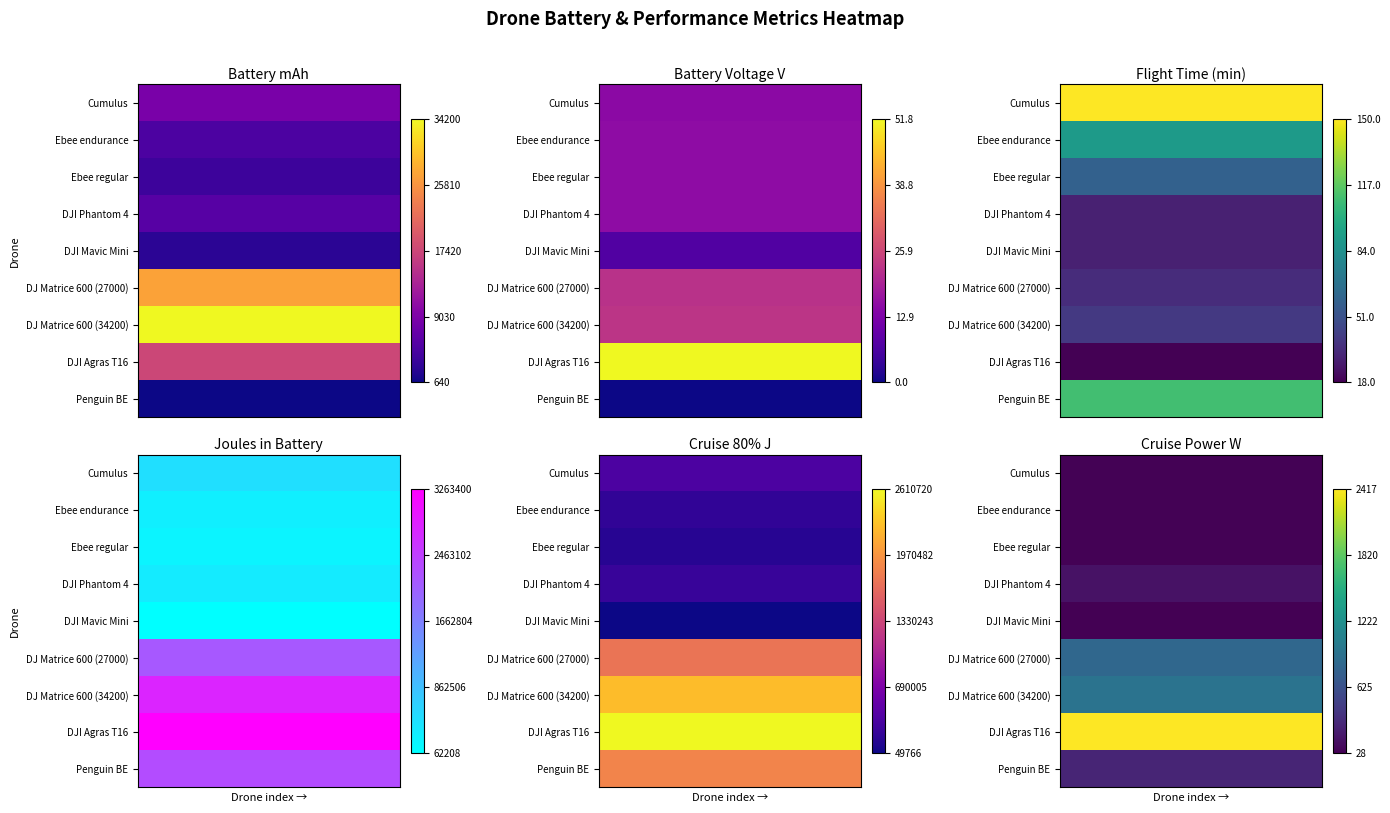

List the series in order of their peak value, lowest first.

DJI Mavic Mini, Ebee endurance, Cumulus, Ebee regular, DJI Phantom 4, Penguin BE, DJ Matrice 600 (27000), DJ Matrice 600 (34200), DJI Agras T16